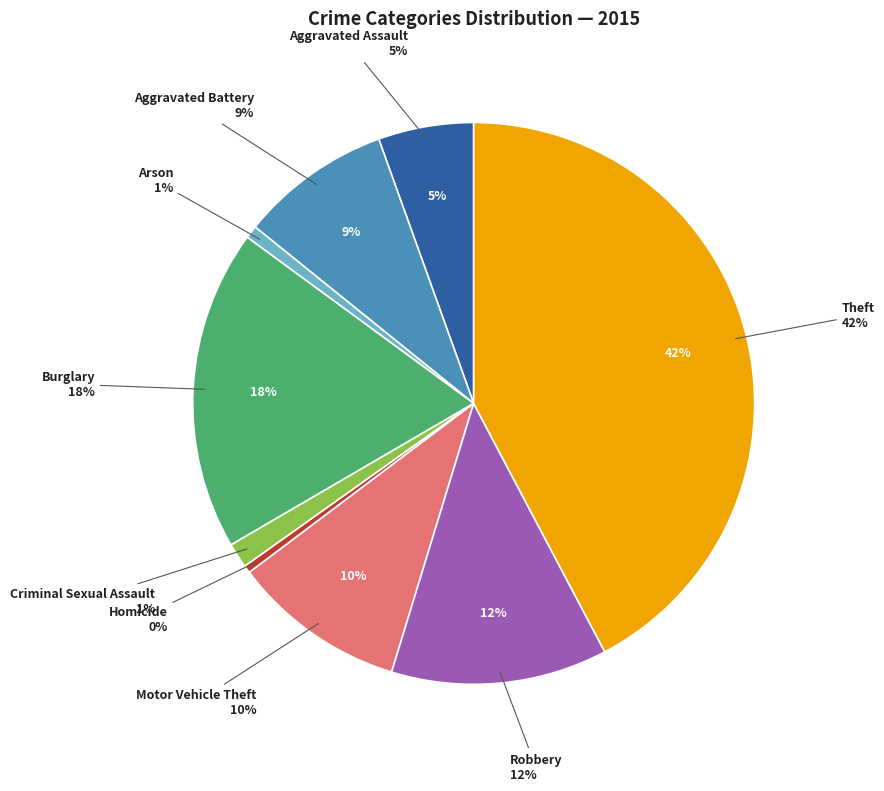

What is the total percentage of Arson and Homicide?

1.2%